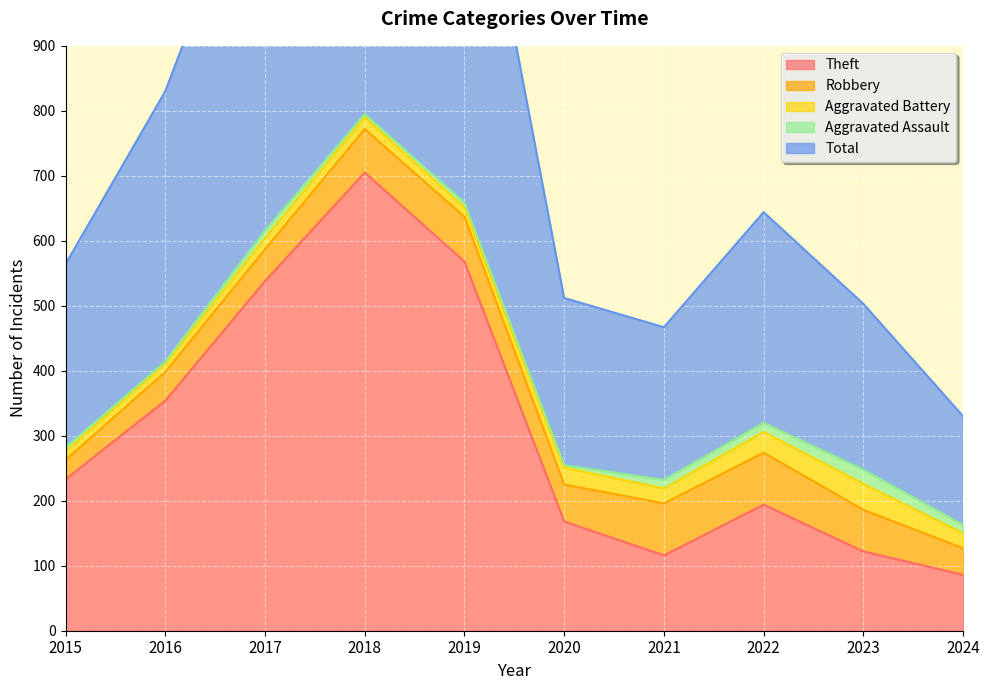

Which category has the highest value in the Aggravated Assault series?

2023